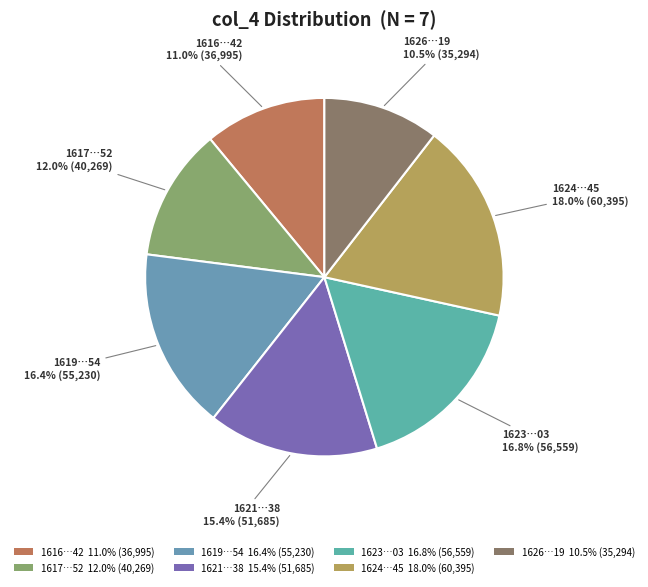

What is the ratio of the value at 1621…38 15.4% (51,685) to the value at 1617…52 12.0% (40,269)?

1.3